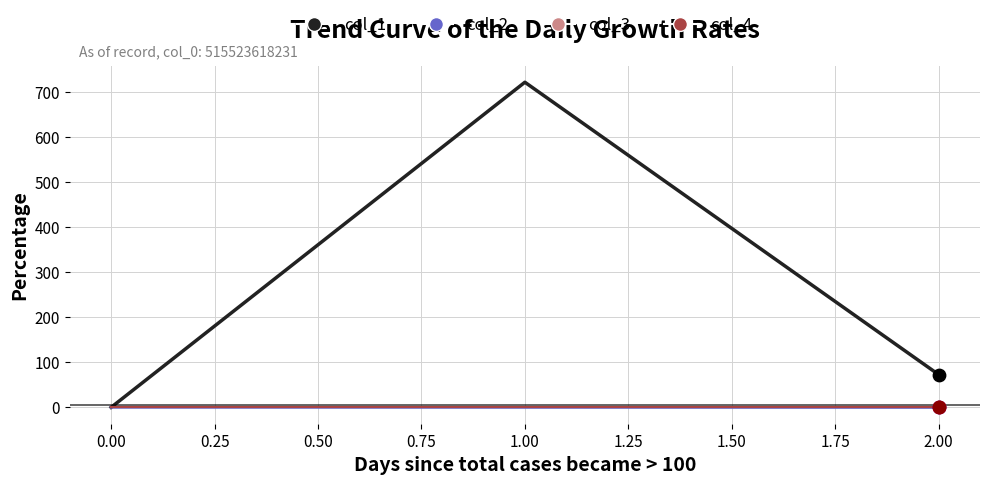

At how many categories does at least one series exceed 212?

1